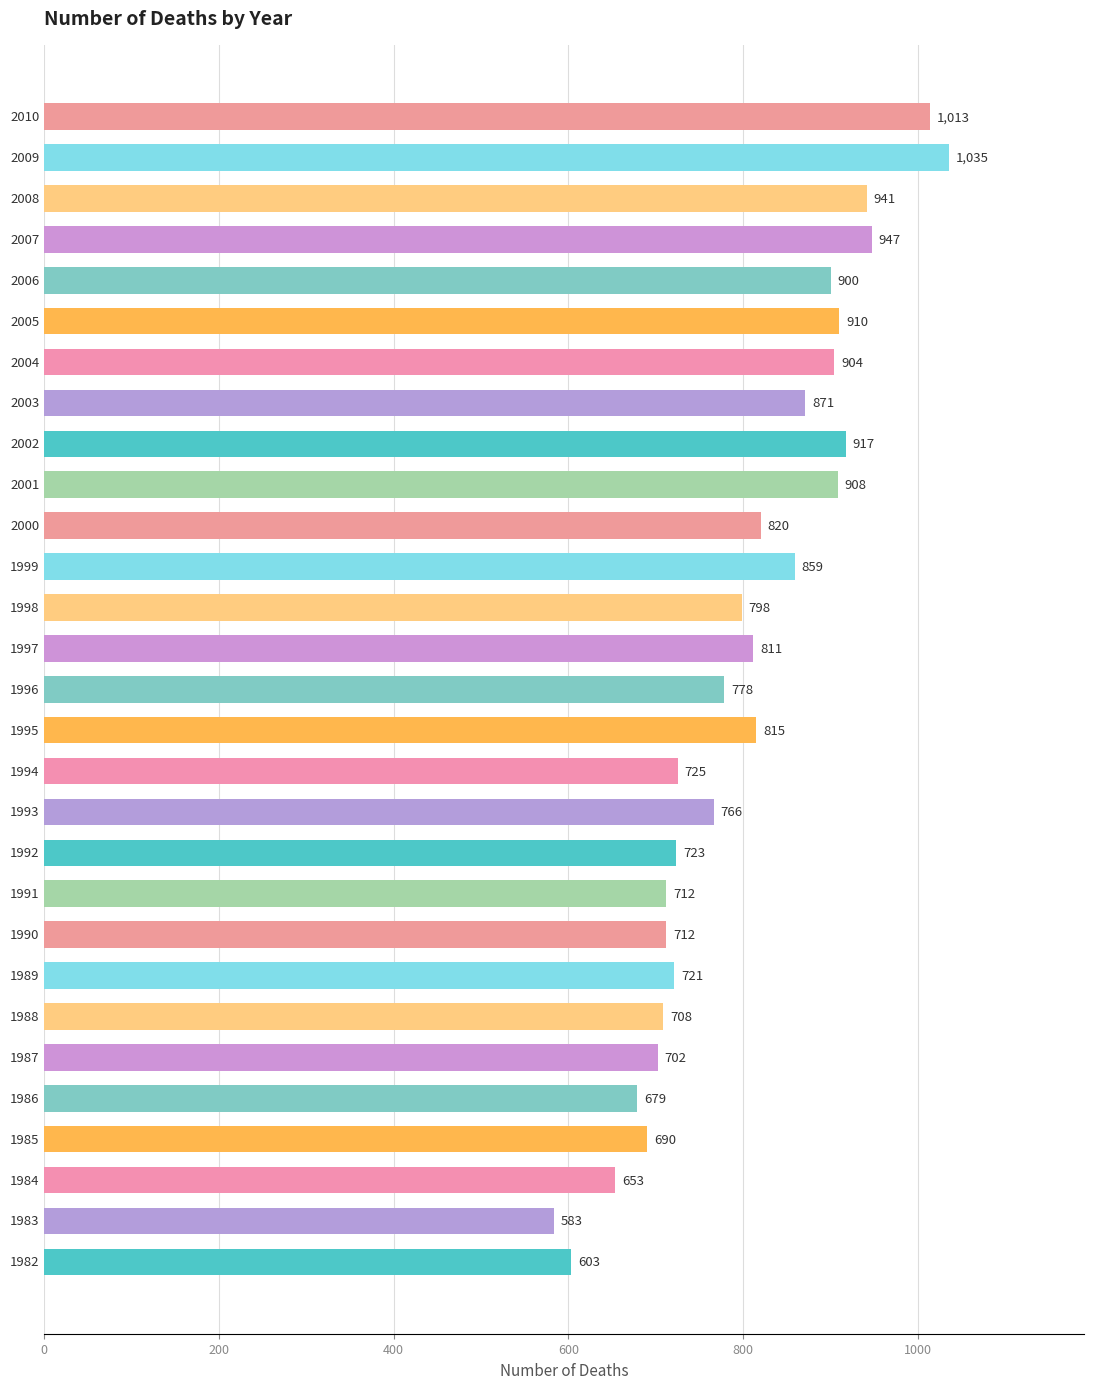

What is the difference between the maximum and second lowest values?

432